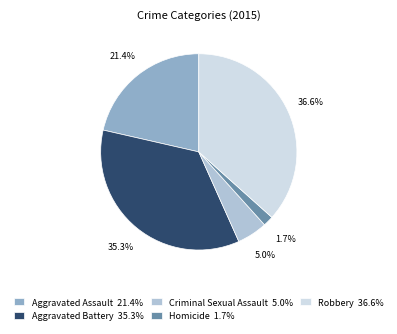

Count the number of slices in the pie.

5